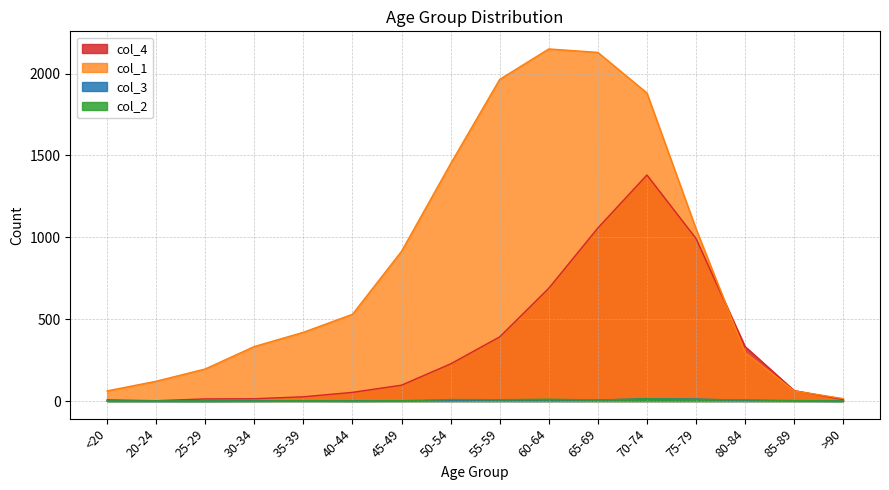

What is the label of the 4th point from the right?

75-79